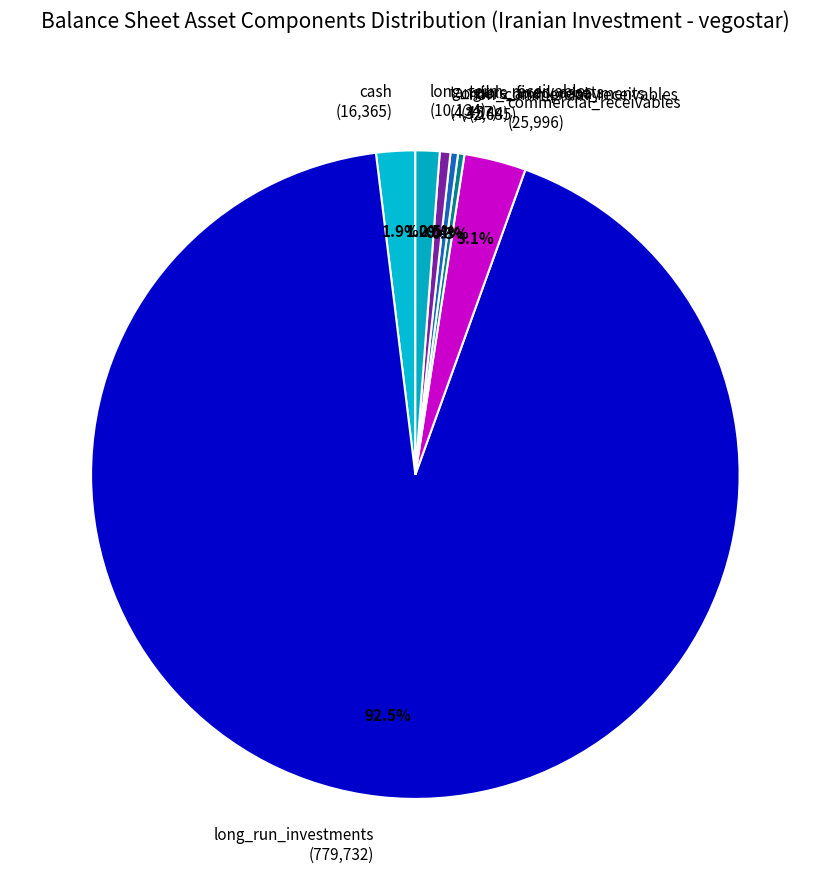

Does any single category account for the majority?

Yes